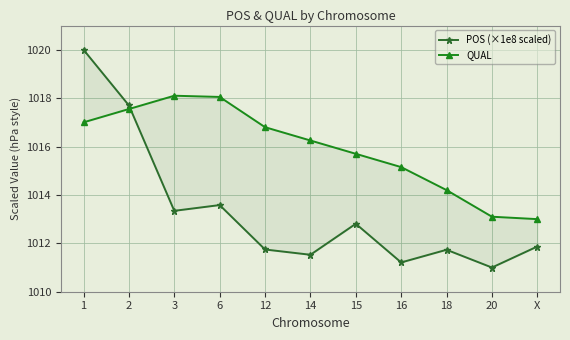

Does the chart have visible grid lines?

Yes